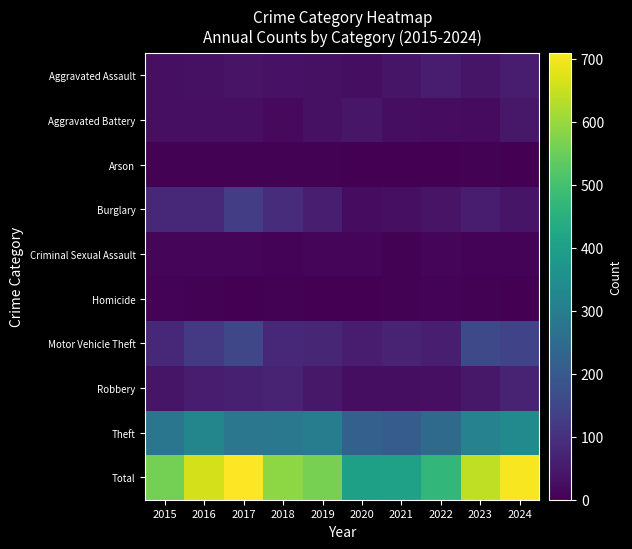

Reading left to right, extract all data points from this chart.

Aggravated Assault: 2015=30	2016=32	2017=38	2018=35	2019=31	2020=26	2021=39	2022=53	2023=39	2024=55
Aggravated Battery: 2015=30	2016=30	2017=30	2018=18	2019=33	2020=42	2021=27	2022=24	2023=20	2024=46
Arson: 2015=5	2016=5	2017=5	2018=4	2019=3	2020=0	2021=1	2022=2	2023=5	2024=1
Burglary: 2015=81	2016=80	2017=130	2018=89	2019=60	2020=24	2021=29	2022=37	2023=53	2024=40
Criminal Sexual Assault: 2015=10	2016=9	2017=9	2018=6	2019=11	2020=13	2021=5	2022=12	2023=7	2024=8
Homicide: 2015=6	2016=3	2017=2	2018=5	2019=1	2020=0	2021=3	2022=8	2023=3	2024=1
Motor Vehicle Theft: 2015=80	2016=120	2017=152	2018=78	2019=77	2020=53	2021=70	2022=60	2023=156	2024=142
Robbery: 2015=41	2016=58	2017=62	2018=70	2019=47	2020=26	2021=25	2022=30	2023=45	2024=70
Theft: 2015=279	2016=325	2017=281	2018=283	2019=301	2020=218	2021=207	2022=244	2023=314	2024=339
Total: 2015=562	2016=662	2017=709	2018=588	2019=564	2020=402	2021=406	2022=470	2023=642	2024=702